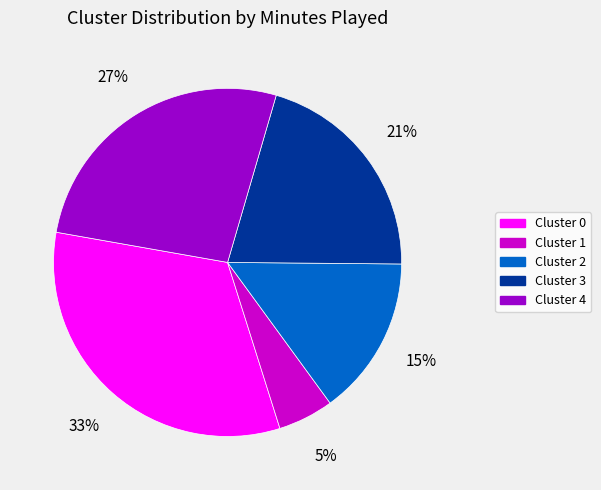

Rank the categories by value from highest to lowest.

Cluster 0, Cluster 4, Cluster 3, Cluster 2, Cluster 1